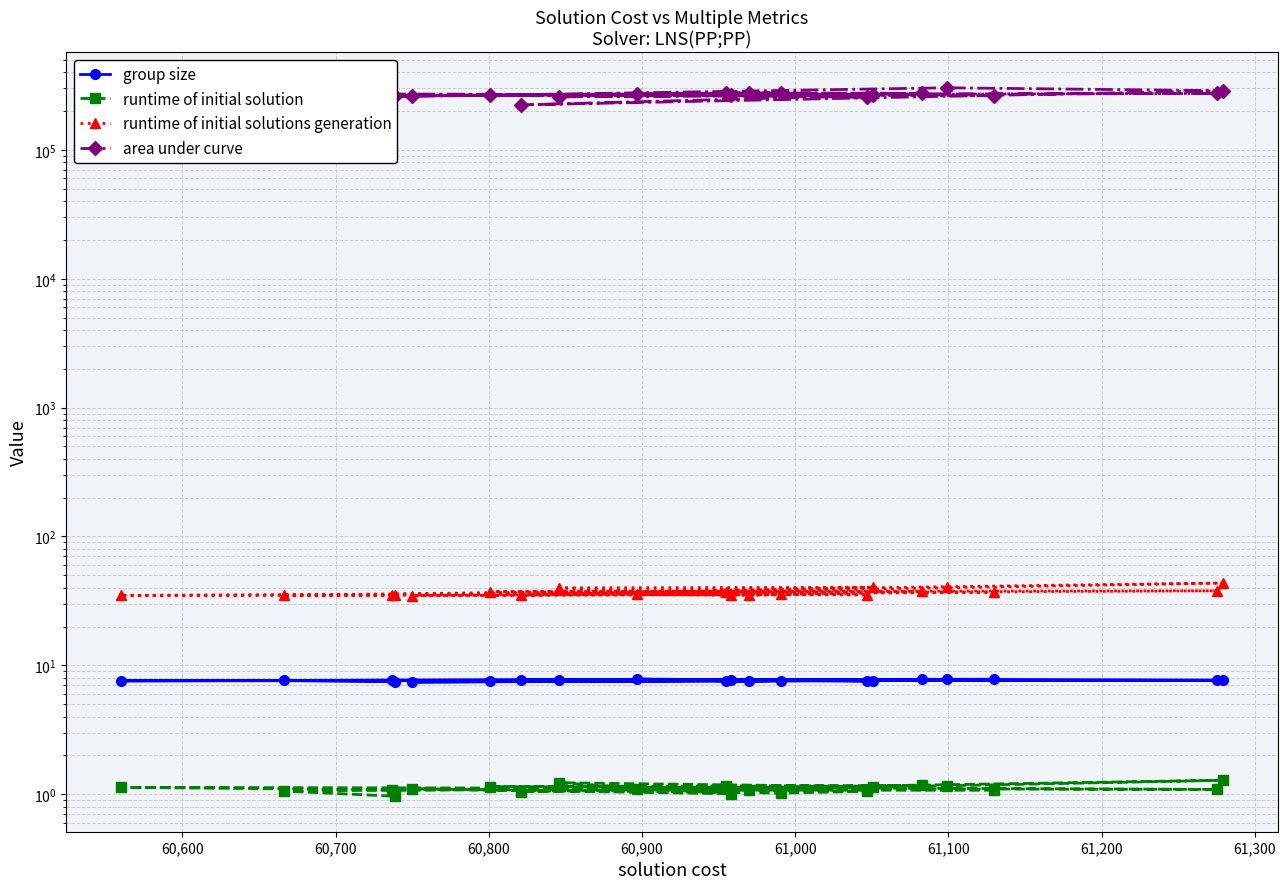

What is the total value across all series at 60,600?

271676.8